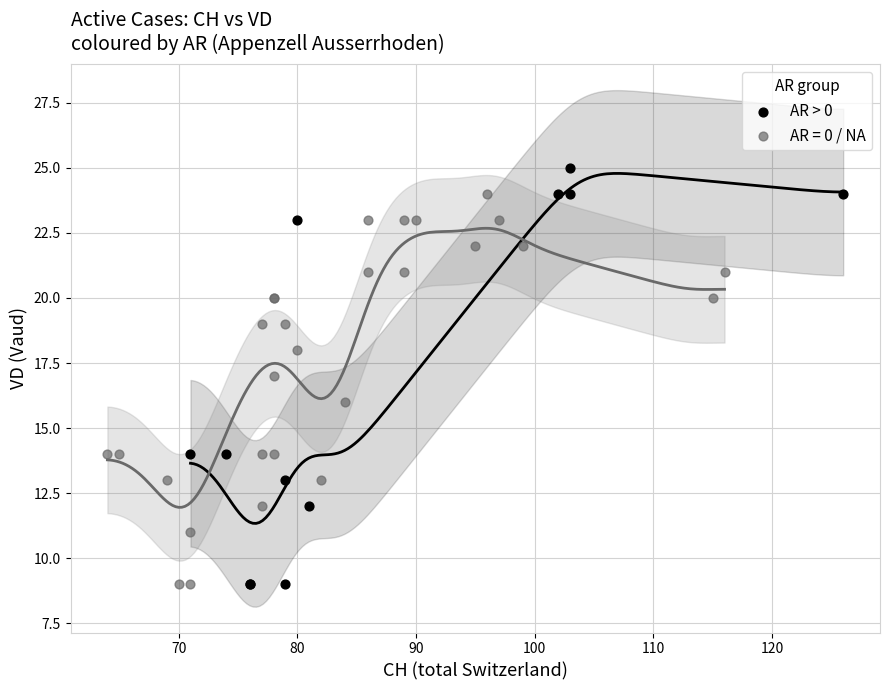

Which series has the largest Y range (max minus min)?

AR > 0